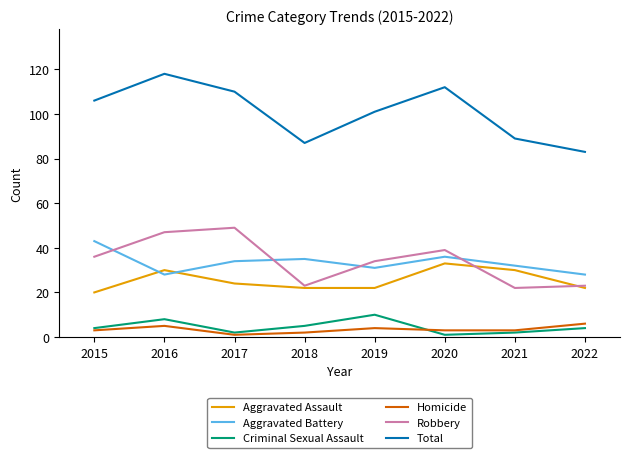

True or false: Robbery has a value of 6 at 2021.

False